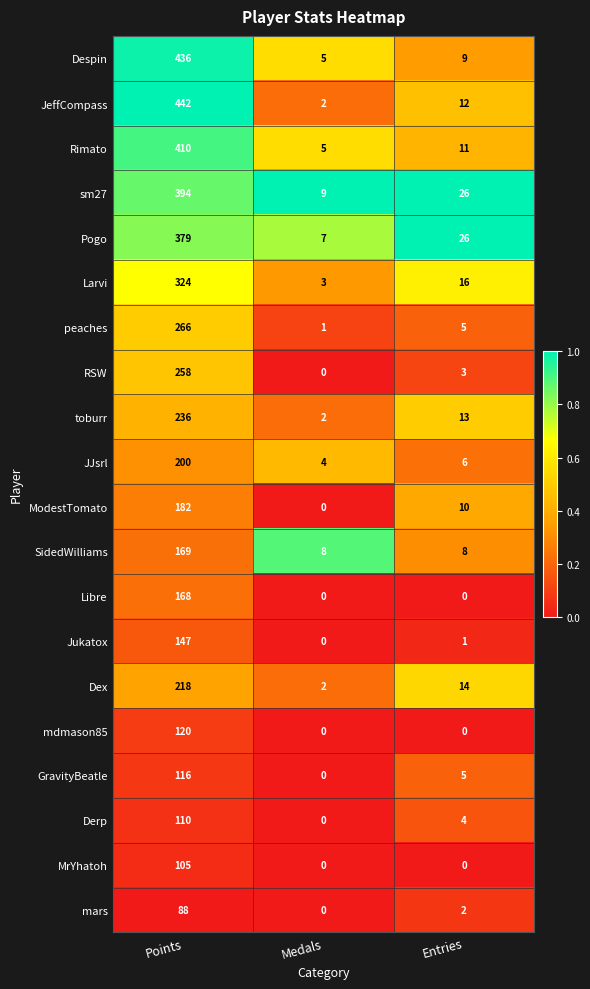

How many data points does each series have?

3